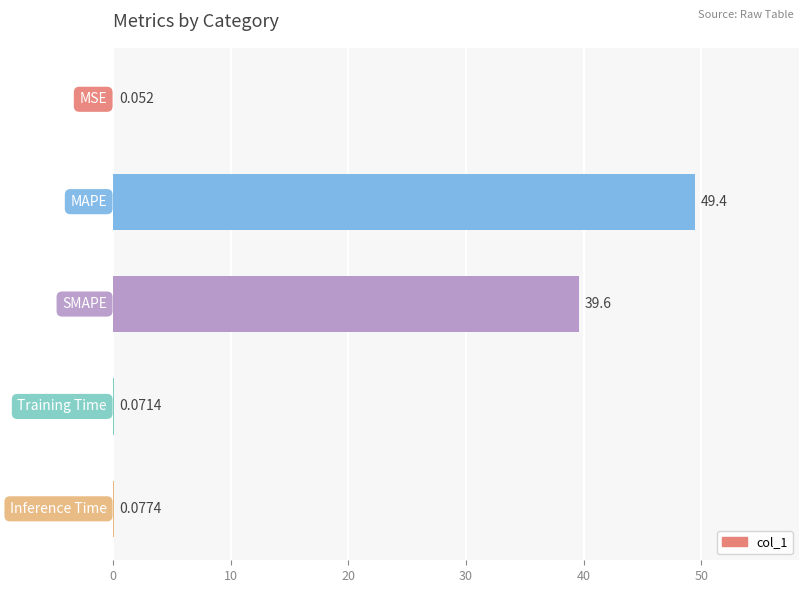

What is the minimum value shown in the chart?

0.1